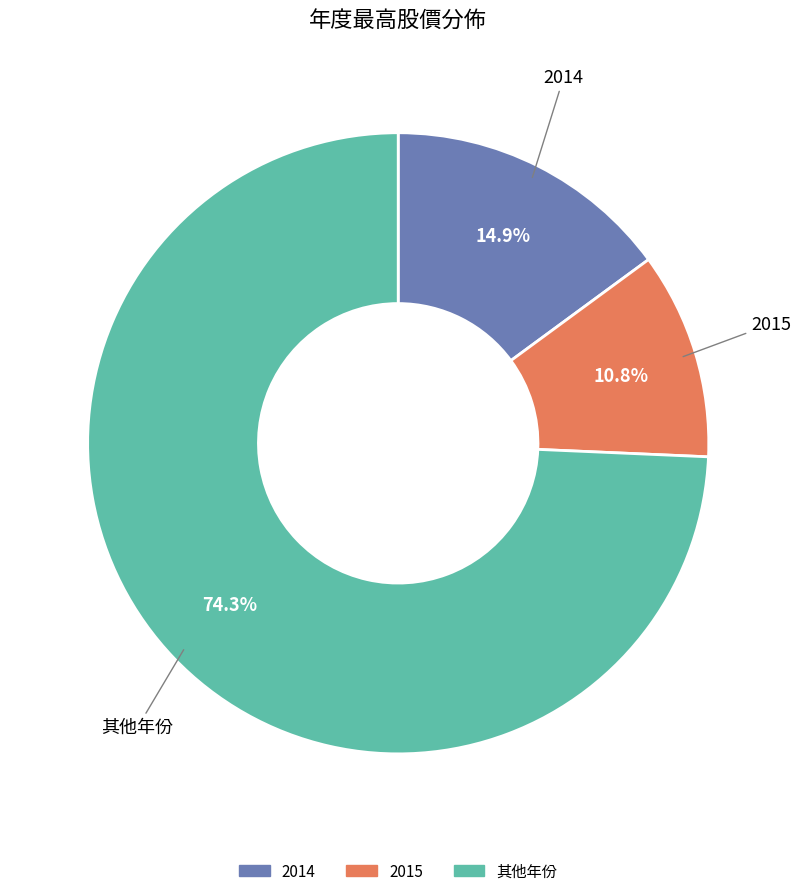

How many slices are in this pie chart?

3